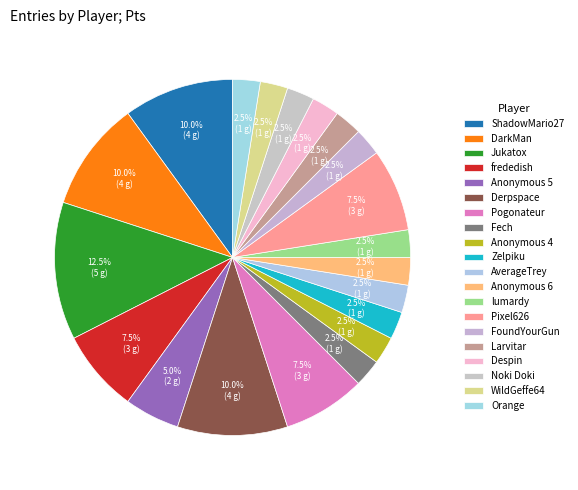

Approximately how many times larger is the value at Pixel626 compared to Derpspace?

0.8